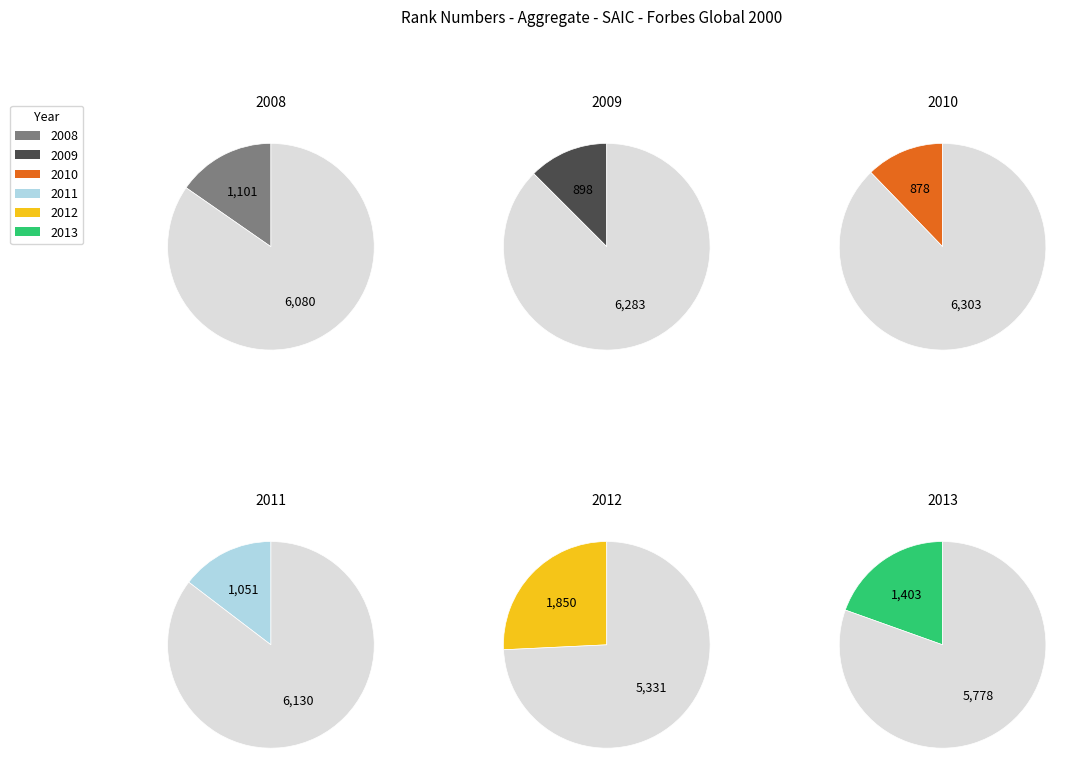

Does 2011 represent more than half of the total?

No